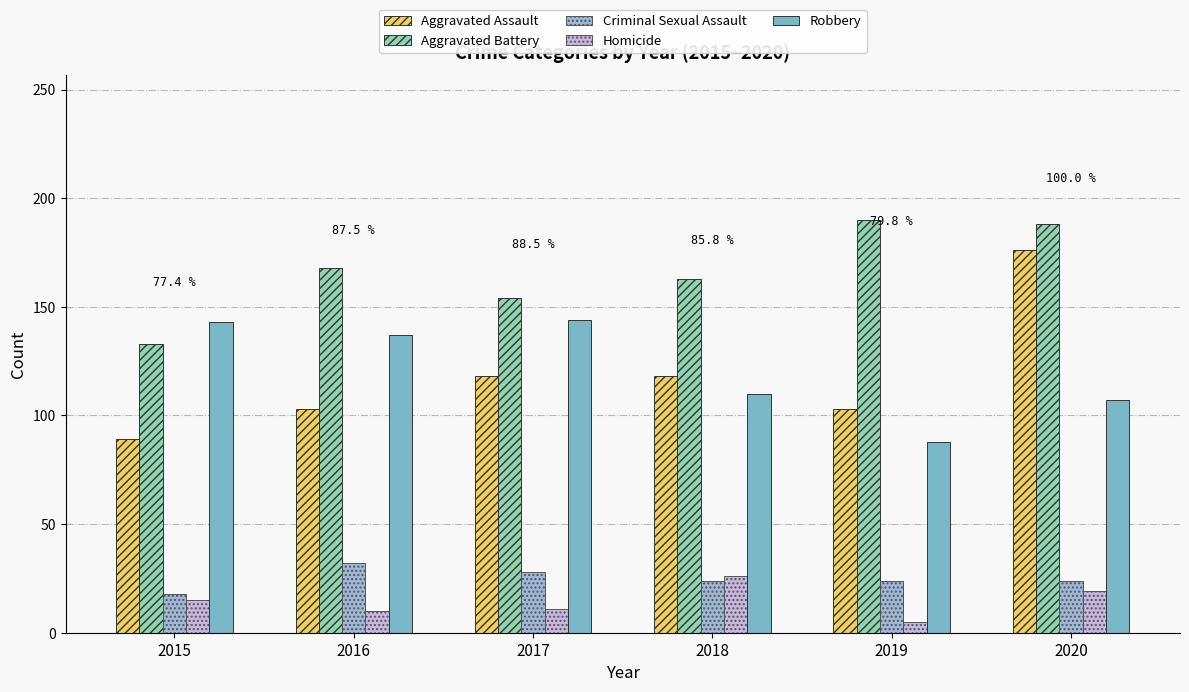

Which category has the lowest value across all series?

2019